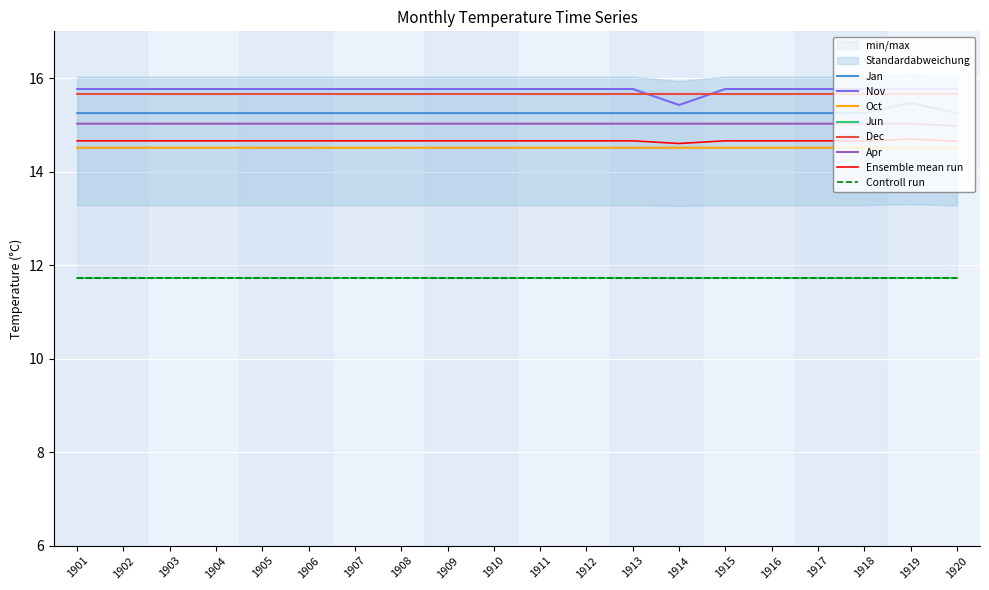

Which category has the lowest value across all series?

1907